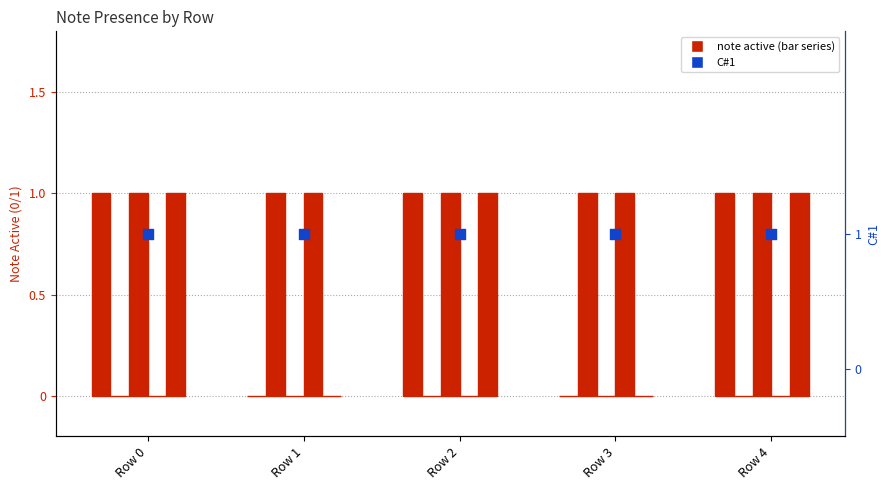

Is the value of E0 at Row 3 greater than the value of C#1 at Row 1?

No